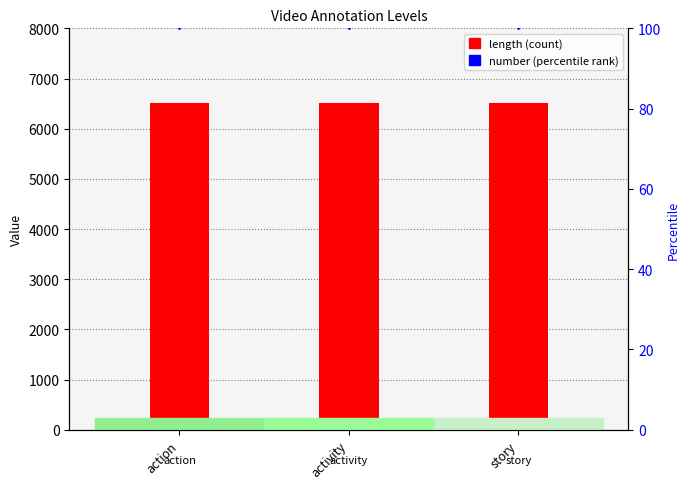

Rank the categories by length value from highest to lowest.

action, activity, story